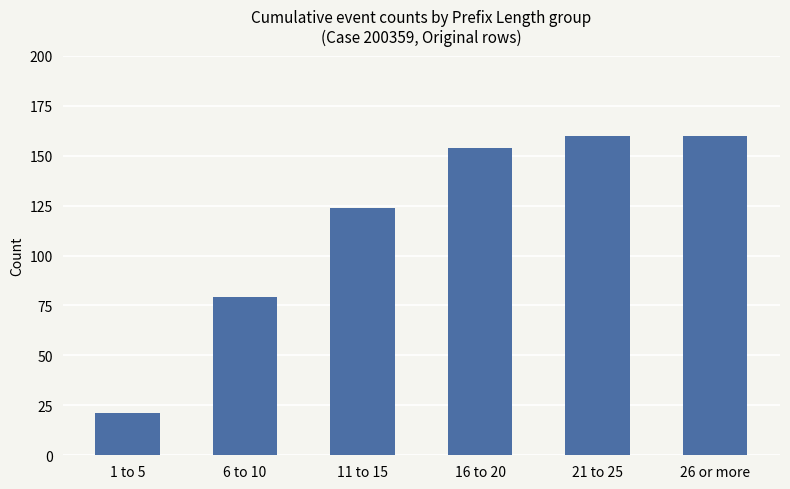

What position from the left is 1 to 5?

1